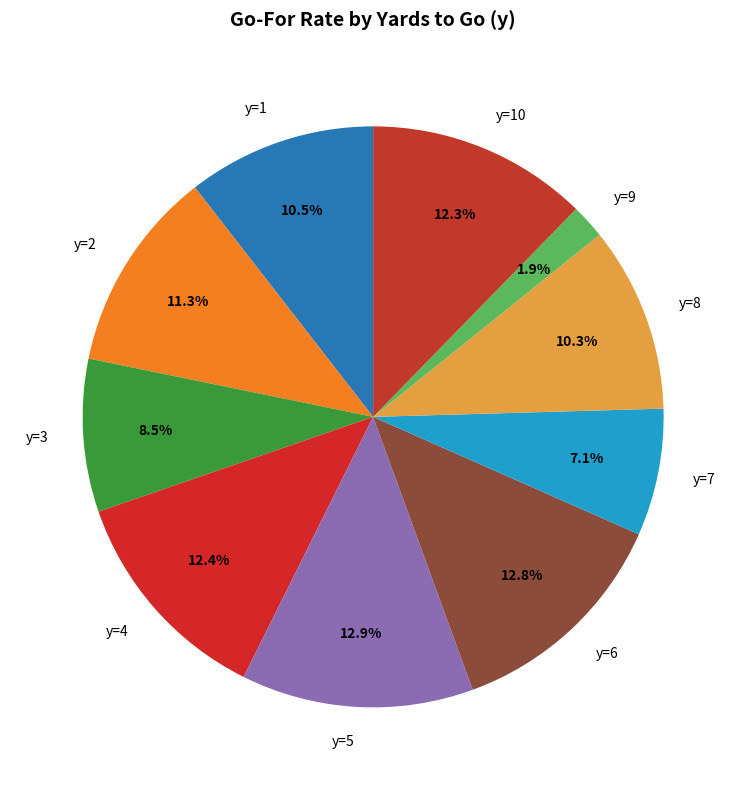

What is the smallest slice in the pie chart?

y=9